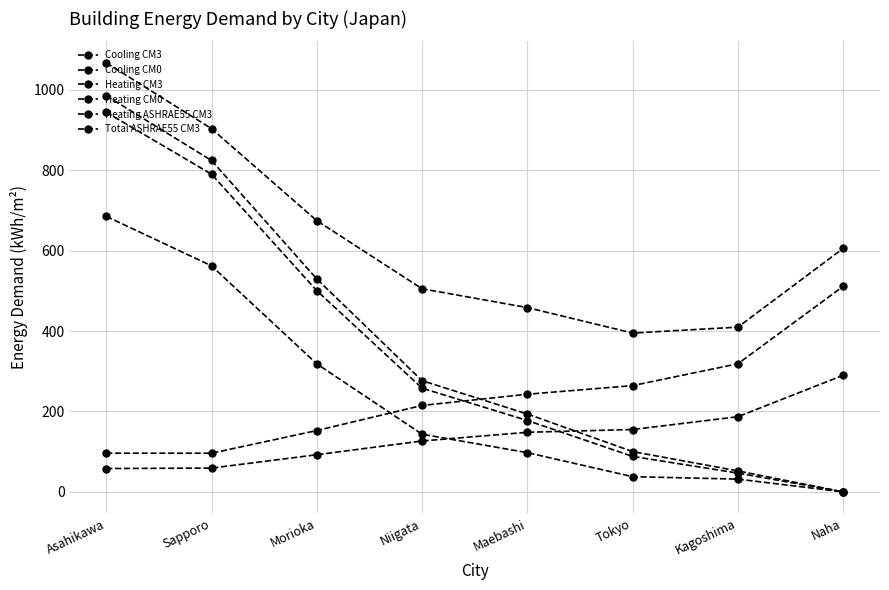

How many series are shown in this chart?

6